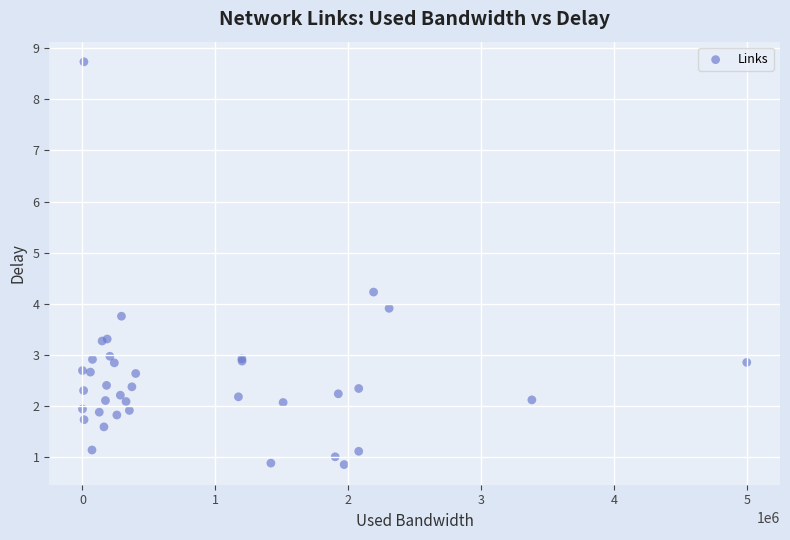

What Y value in the scatter plot is closest to 4?

3.9